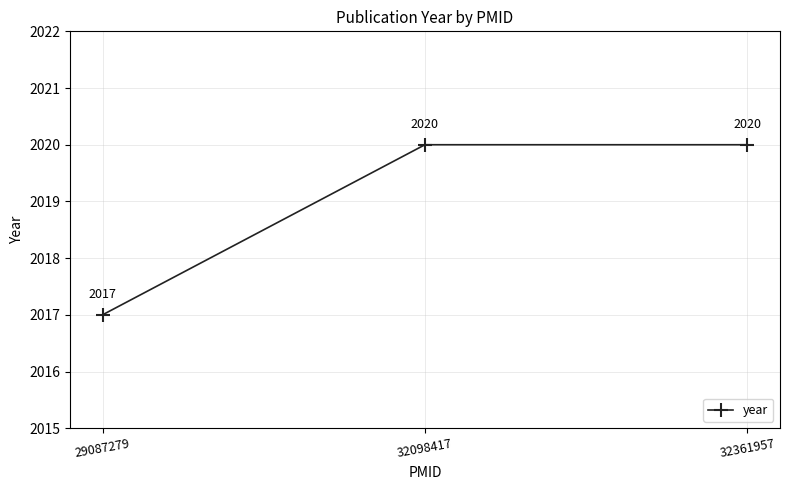

What is the difference between the values at 29087279 and 32098417?

3